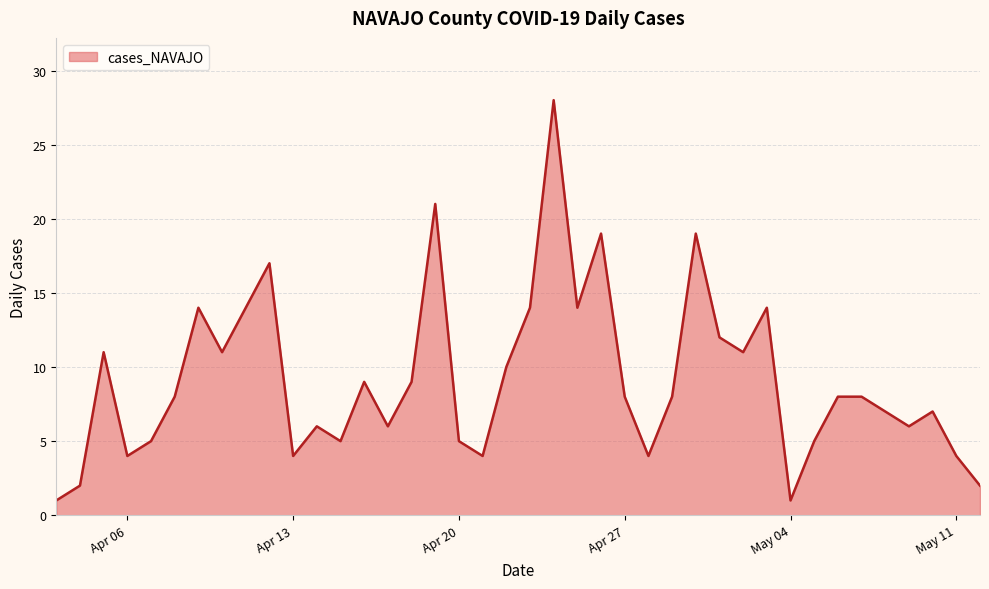

What is the maximum value shown in the chart?

28